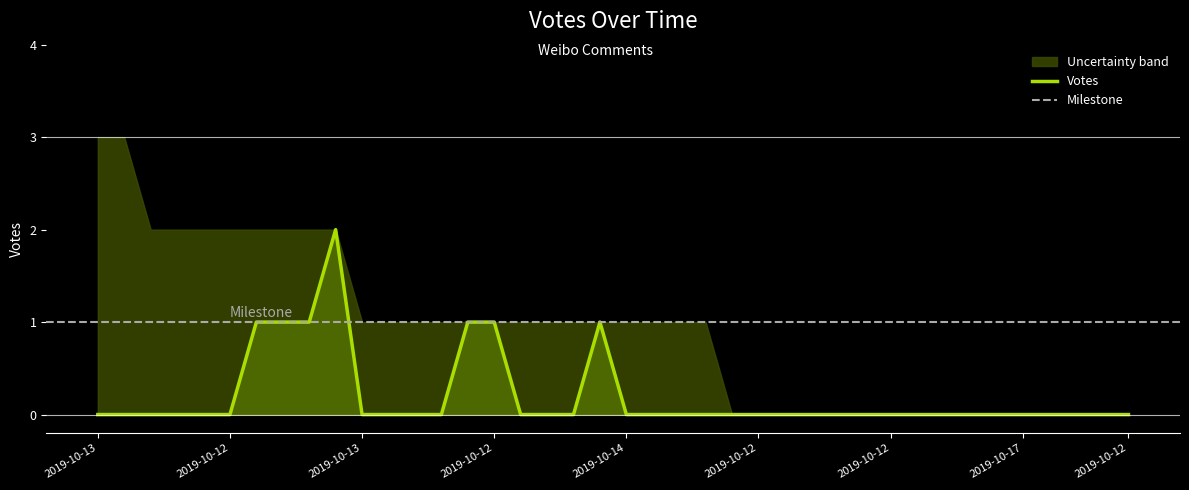

Reading right to left, list all the values displayed in this chart.

0	0	0	0	0	0	0	0	0	0	0	0	0	0	0	0	0	0	0	0	1	0	0	0	1	1	0	0	0	0	2	1	1	1	0	0	0	0	0	0